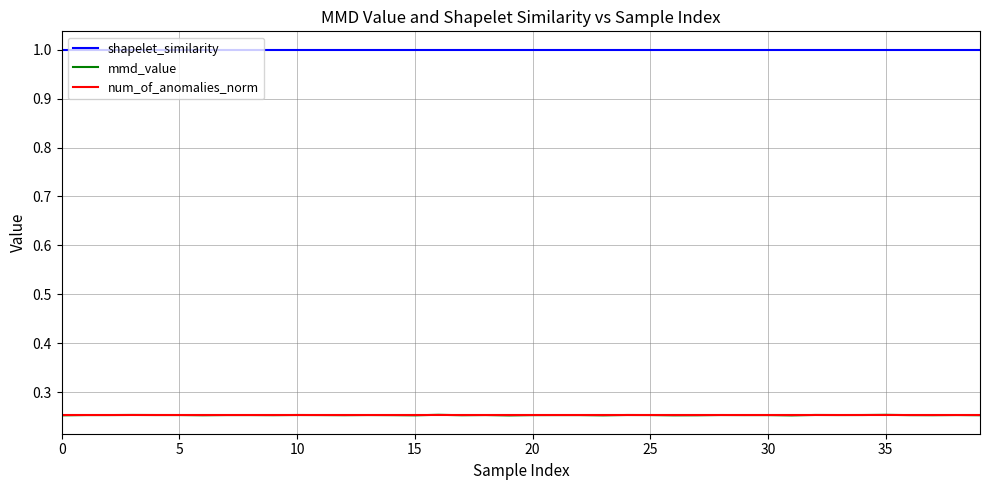

Which series has the largest range (max minus min)?

mmd_value